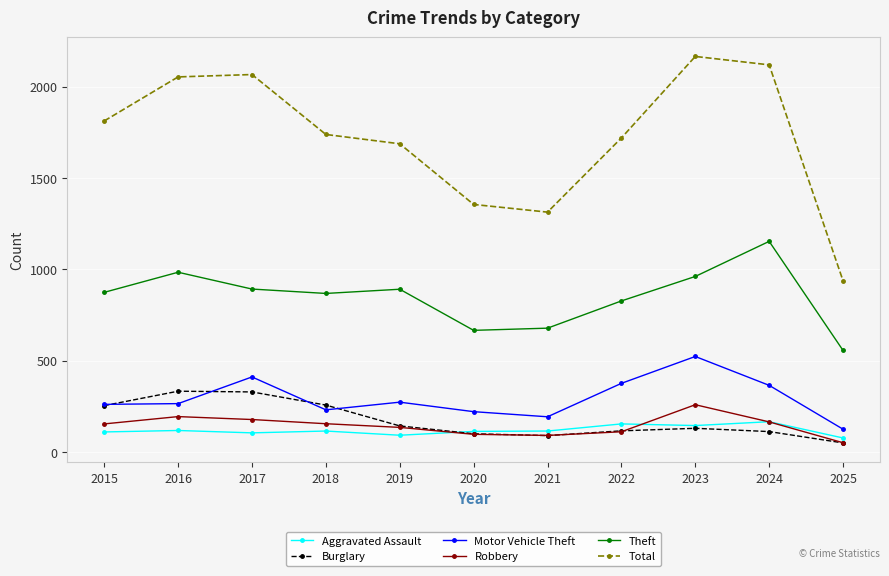

How many data points in Theft are less than 874?

5